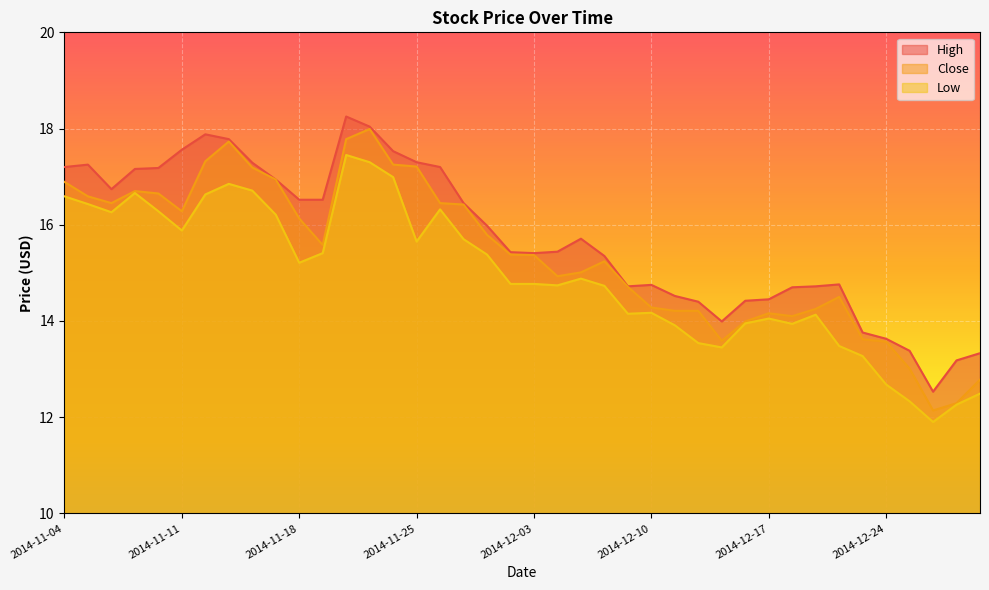

Is the value of Low at 2014-11-10 greater than the value of High at 2014-12-29?

Yes